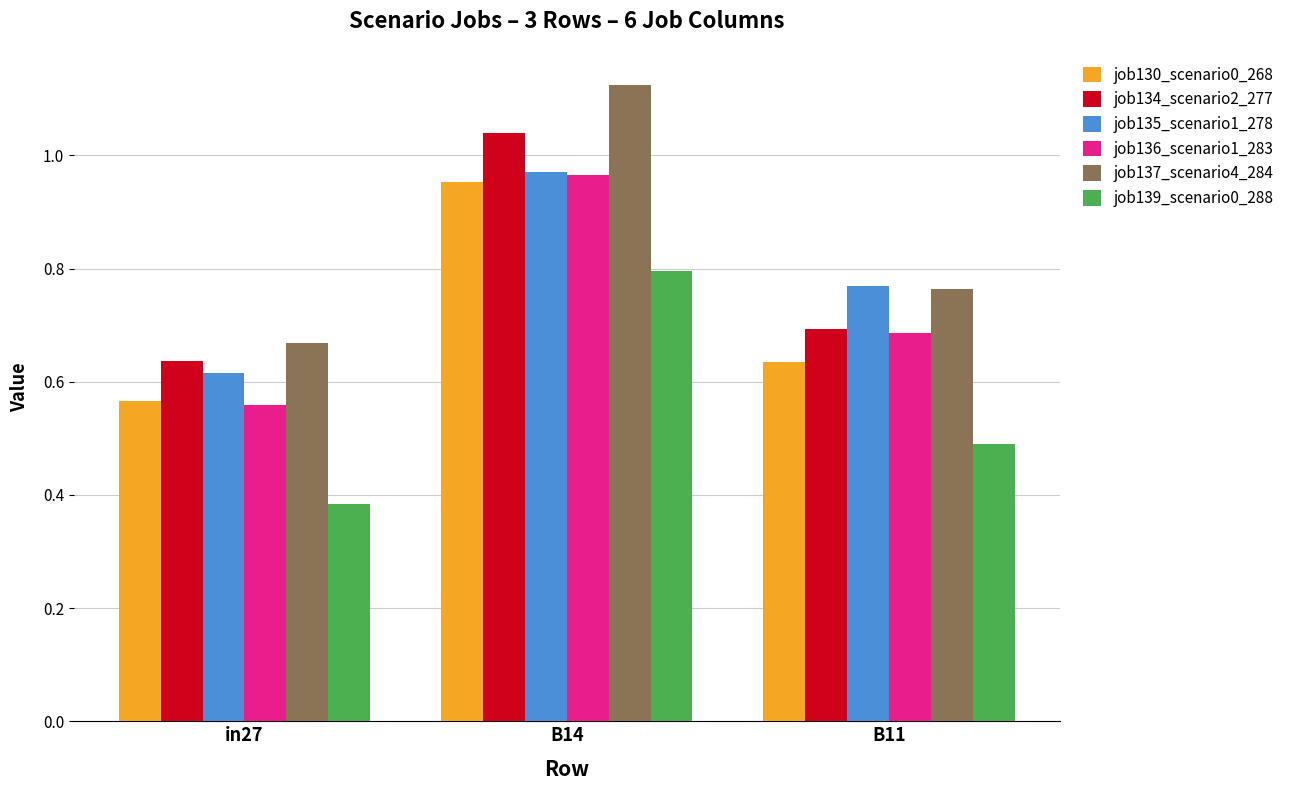

What are all the series names shown in the legend?

job130_scenario0_268, job134_scenario2_277, job135_scenario1_278, job136_scenario1_283, job137_scenario4_284, job139_scenario0_288